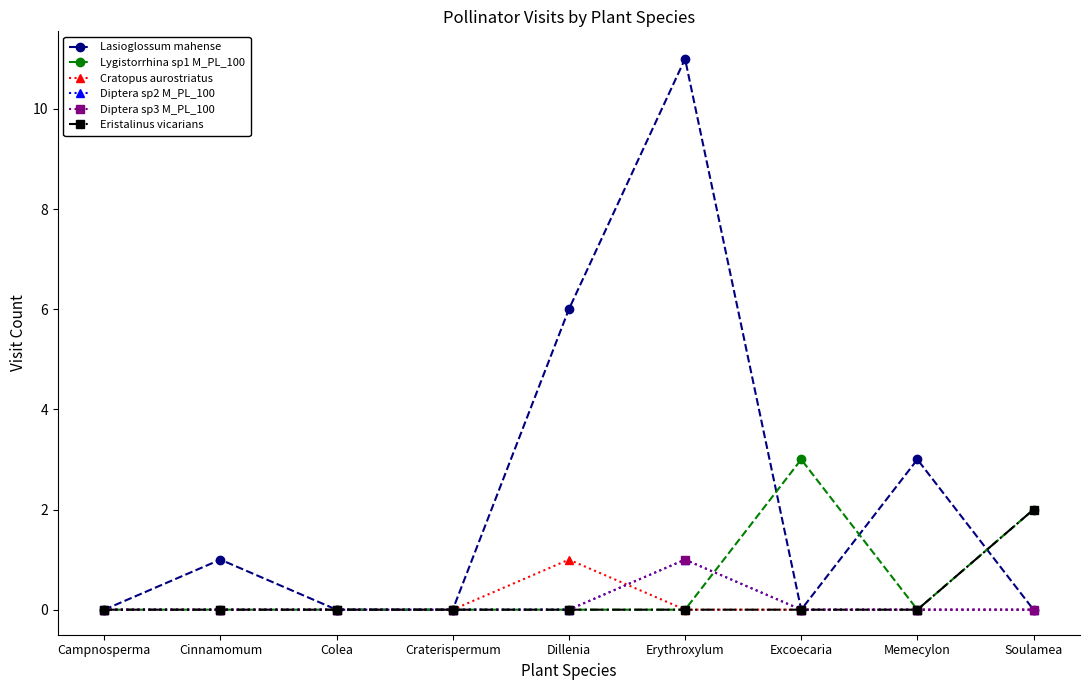

Is this an area chart (filled region under the line)?

No